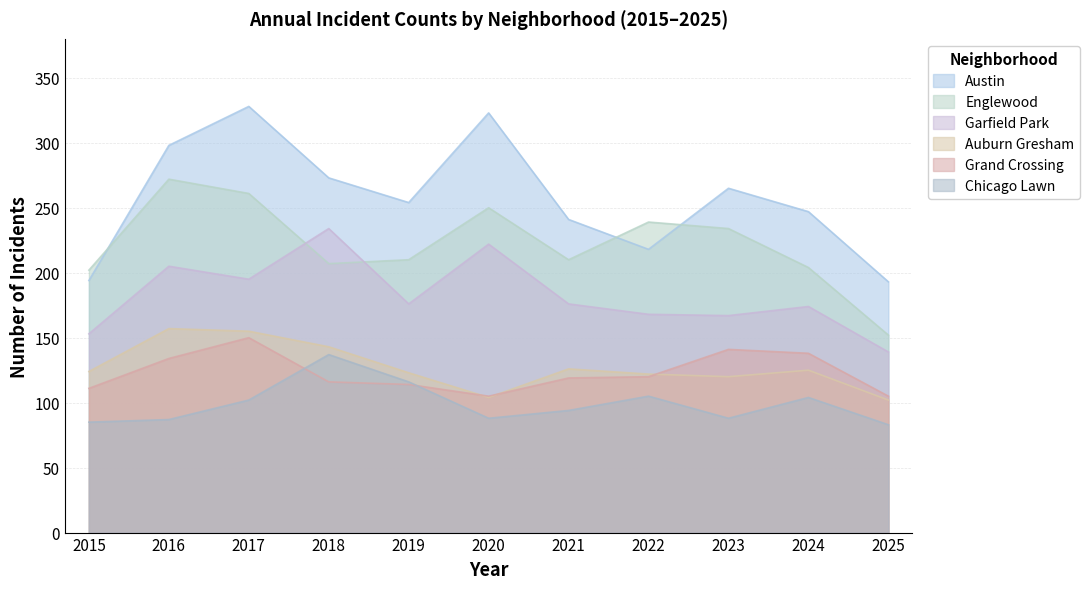

Between 2023 and 2024, which series saw the biggest shift?

Englewood